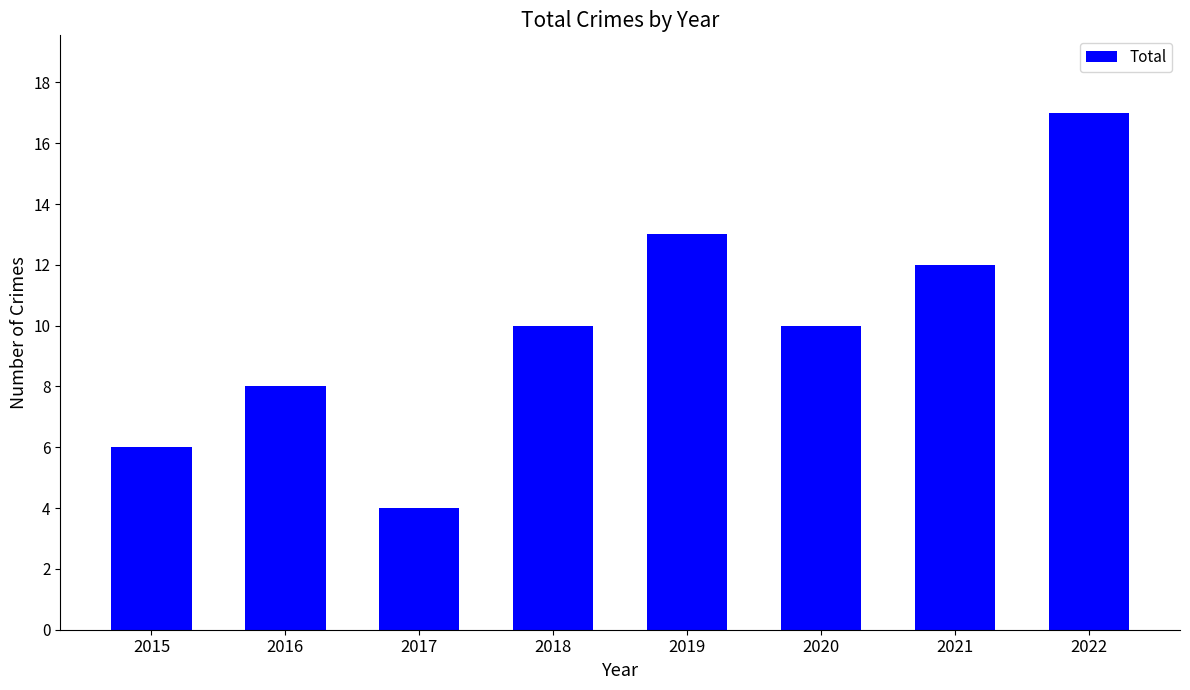

The chart shows a value of 8 at 2016. True or false?

True